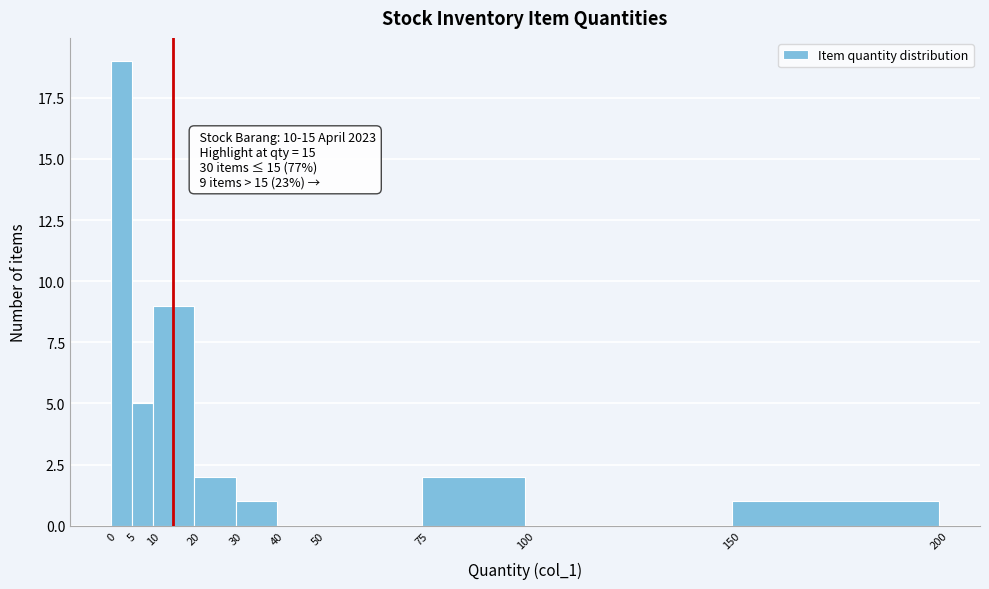

Which range on the x-axis has the tallest bar?

0 to 5